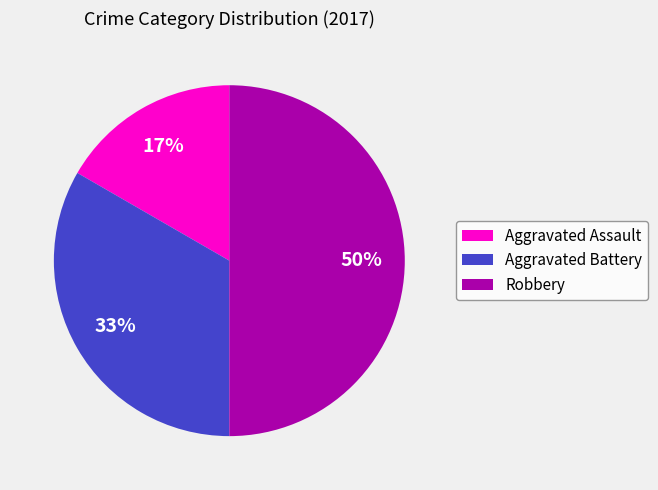

Which has a higher value, Aggravated Battery or Robbery?

Robbery